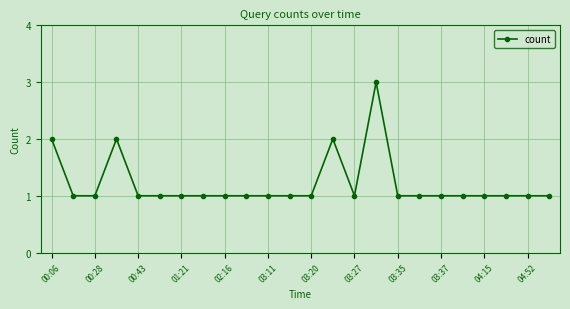

Does the chart have visible grid lines?

Yes